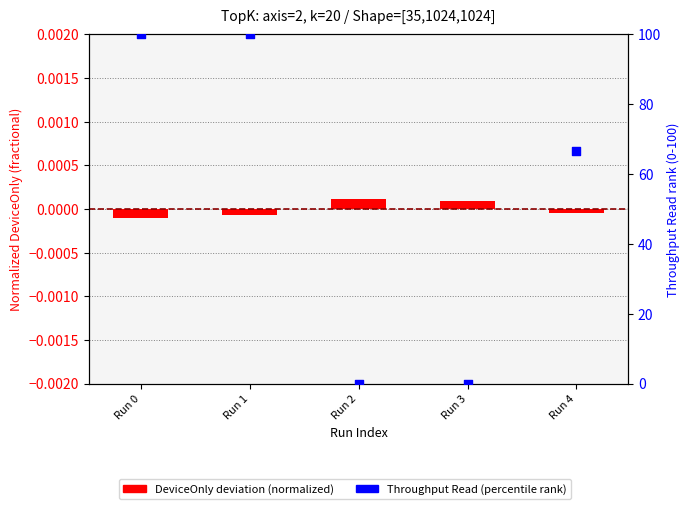

At how many categories does at least one series exceed 5?

3